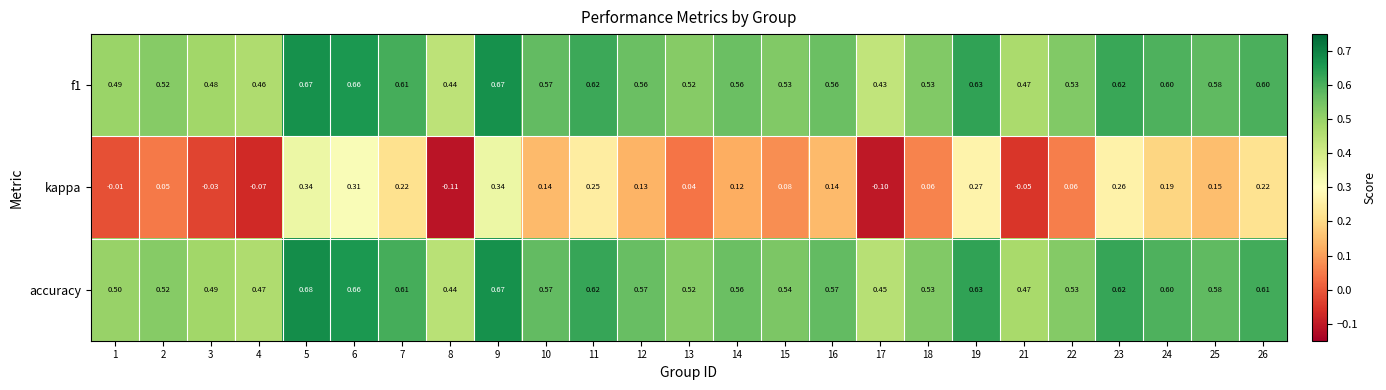

Which series has the largest total across all categories?

accuracy